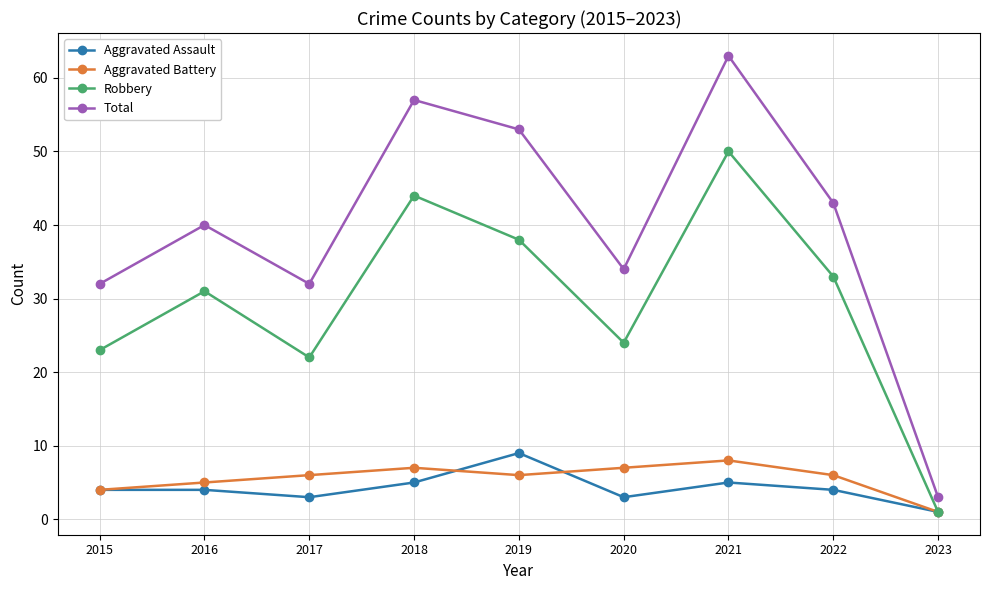

At which category does Aggravated Battery reach its first local valley?

2019